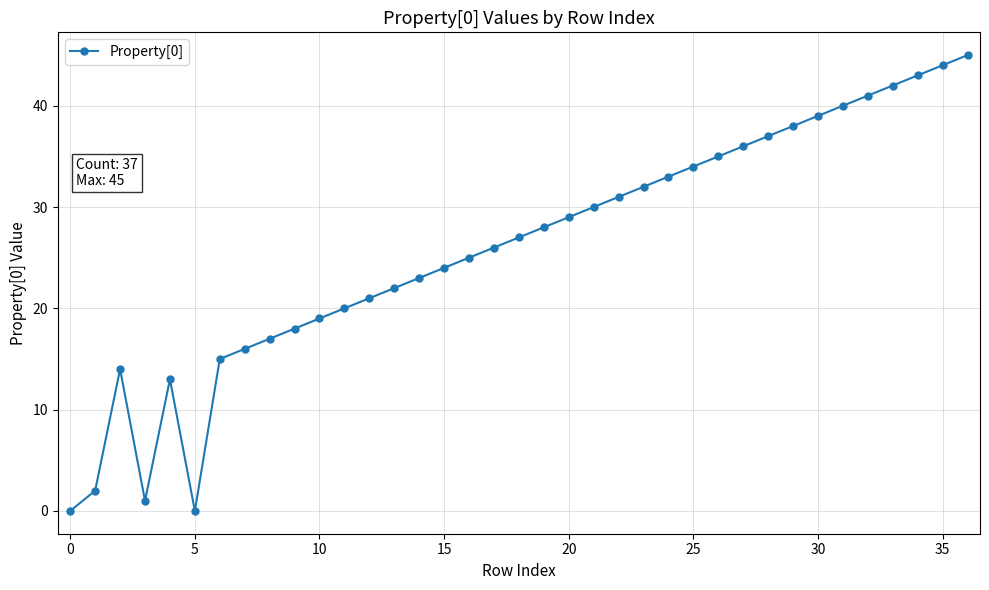

What is the difference between the maximum and minimum values?

45